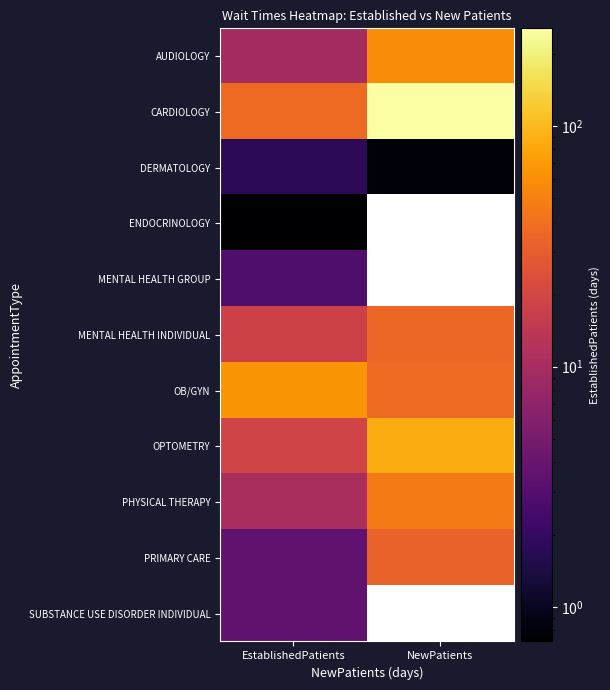

How many values in the OB/GYN series are below 64?

1